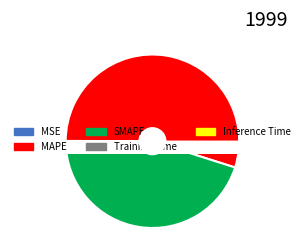

Does MAPE account for over 50% of the chart?

Yes